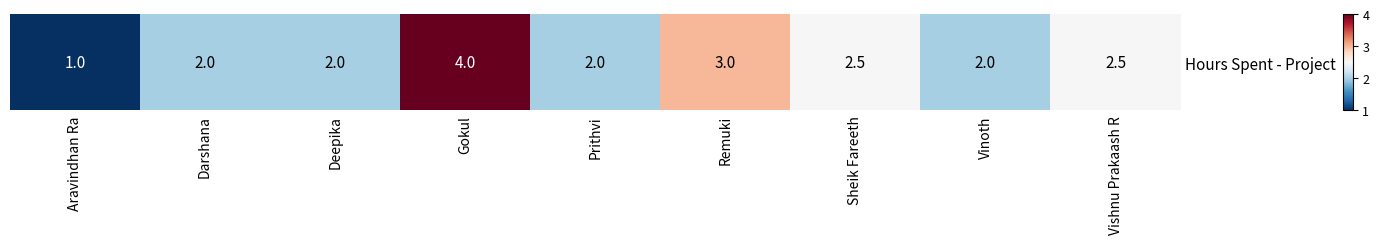

Which category has the highest value across all series?

Gokul